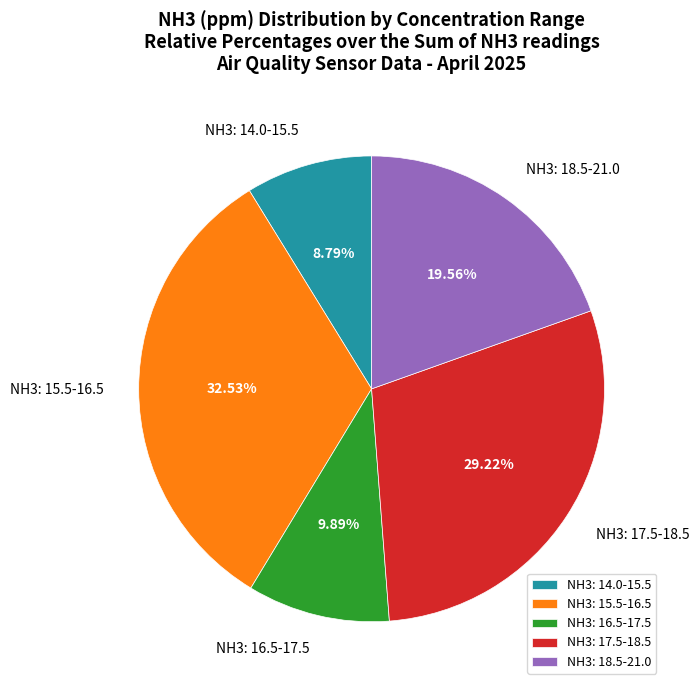

Between NH3: 18.5-21.0 and NH3: 16.5-17.5, which is larger?

NH3: 18.5-21.0